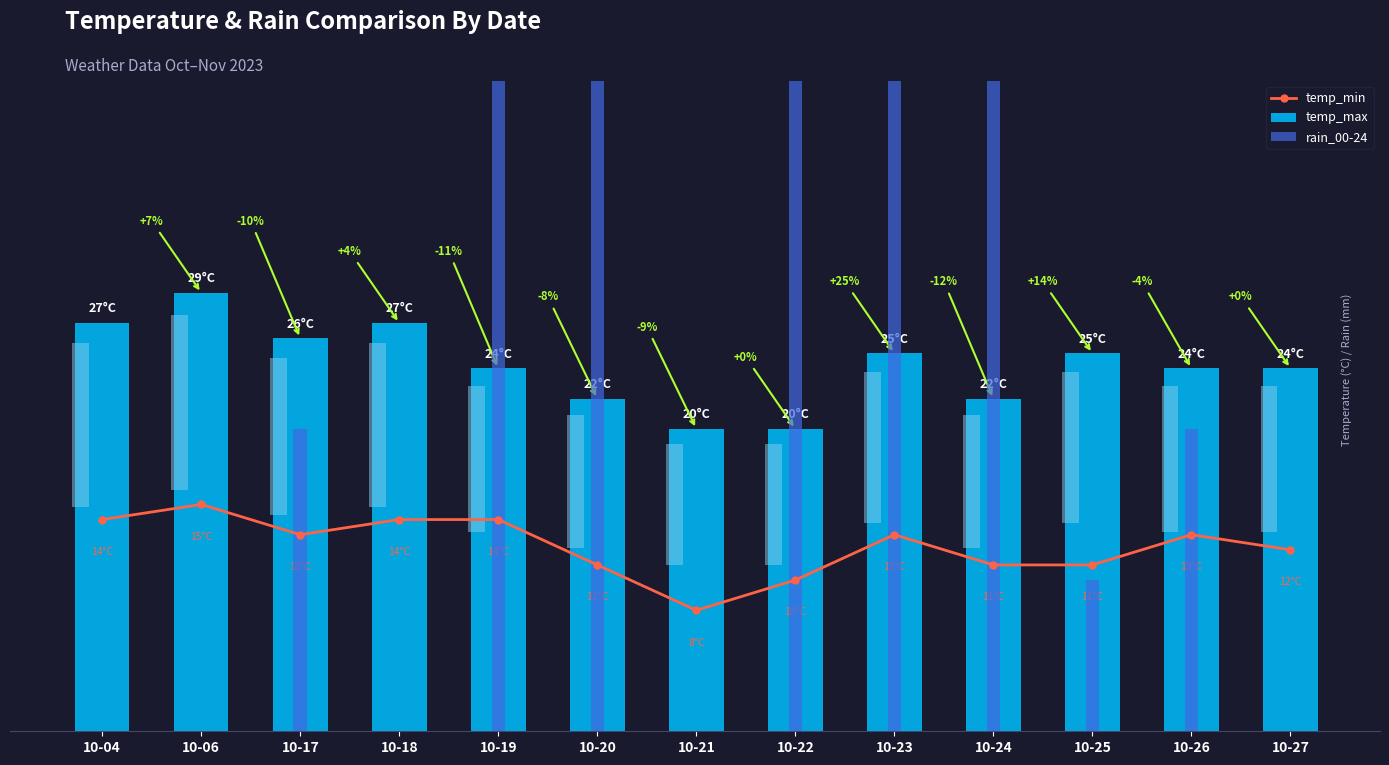

List the labels in order of temp_min value, largest first.

10-06, 10-04, 10-18, 10-19, 10-17, 10-23, 10-26, 10-27, 10-20, 10-24, 10-25, 10-22, 10-21